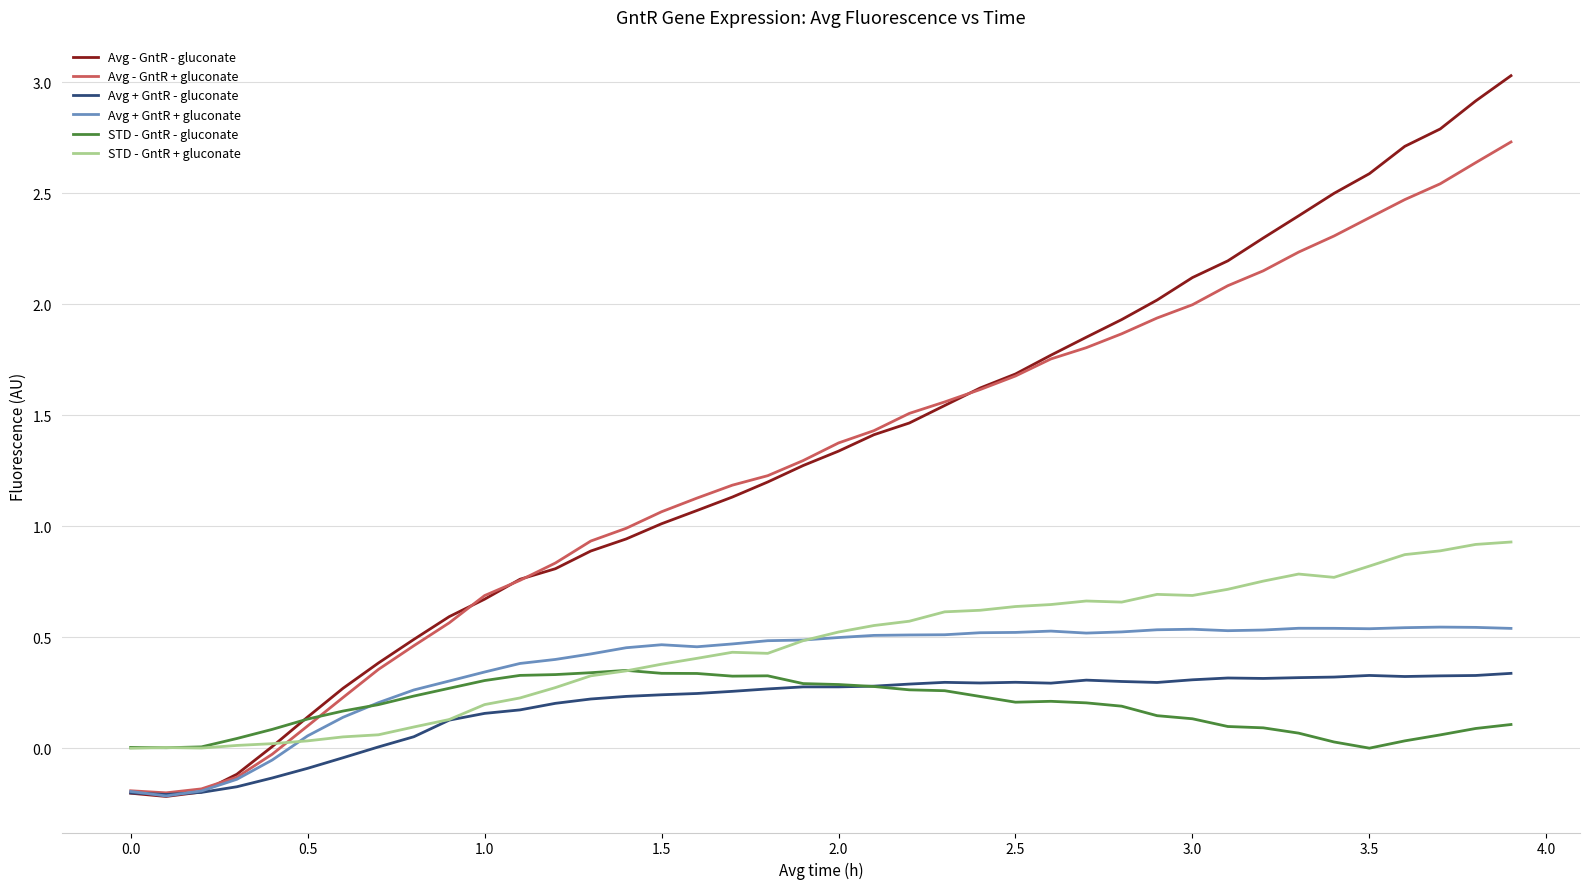

Rank the series by their maximum value, from highest to lowest.

Avg - GntR - gluconate, Avg - GntR + gluconate, STD - GntR + gluconate, Avg + GntR + gluconate, STD - GntR - gluconate, Avg + GntR - gluconate